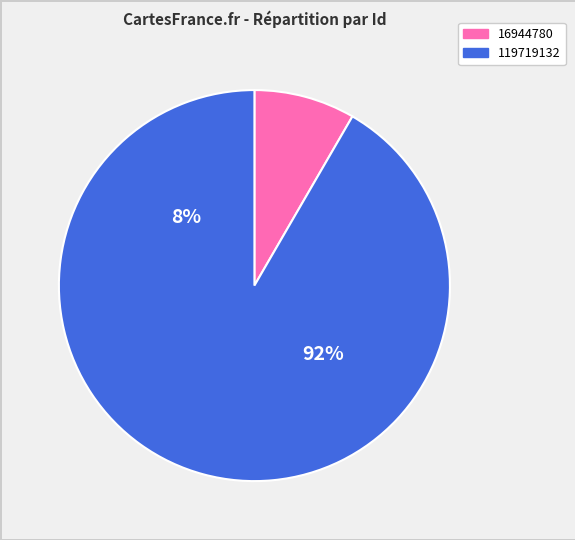

Which category has the biggest portion of the pie?

119719132